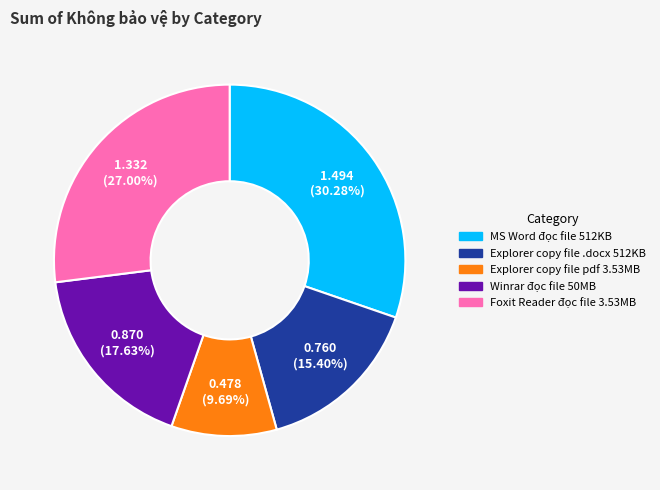

How many slices are in this pie chart?

5